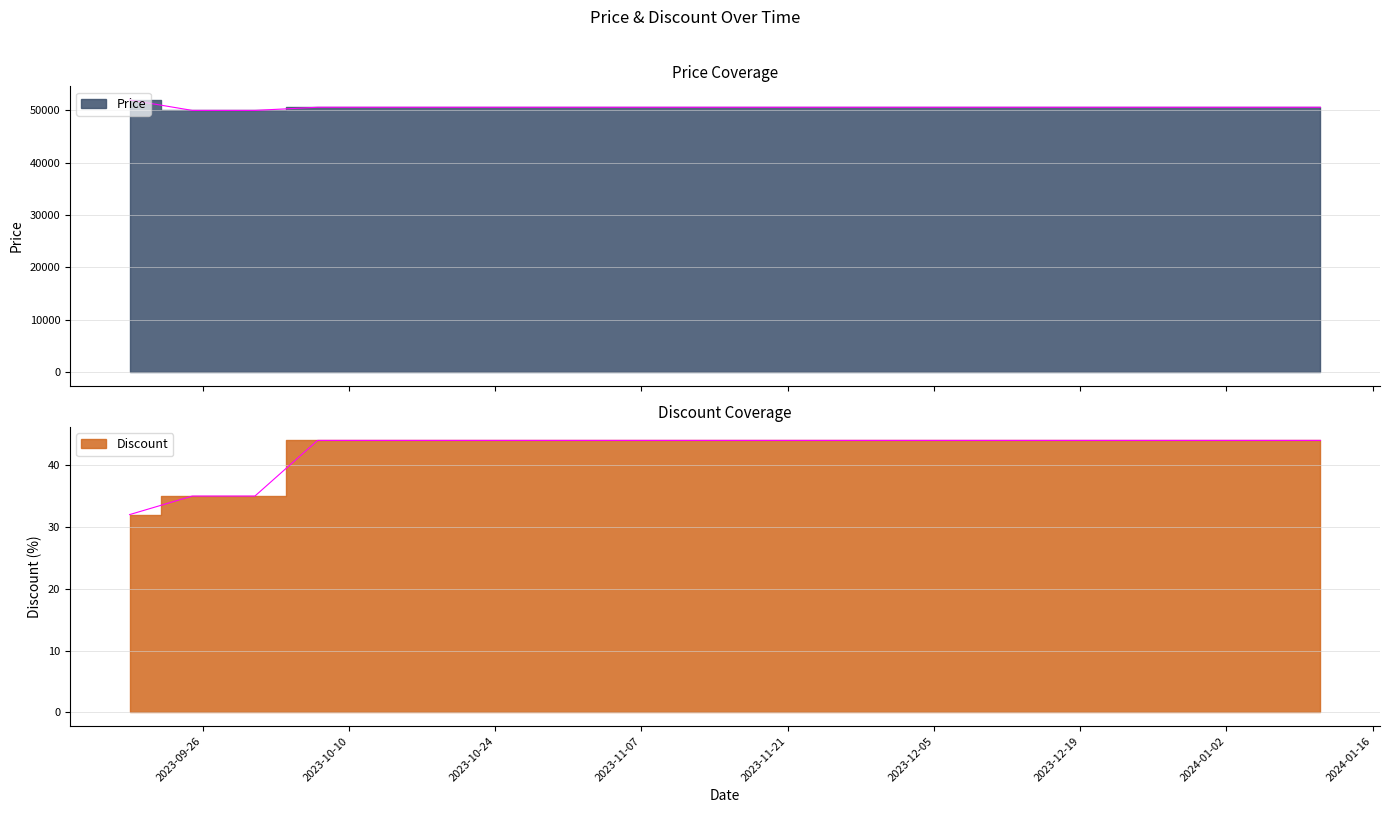

True or false: Discount and Price intersect in this chart.

False